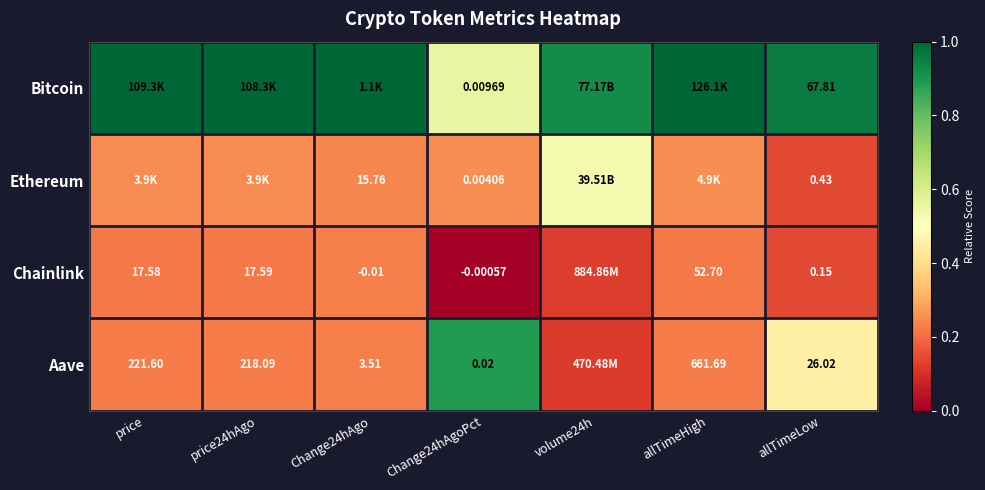

Is the value of Chainlink at Change24hAgoPct greater than the value of Ethereum at allTimeLow?

No